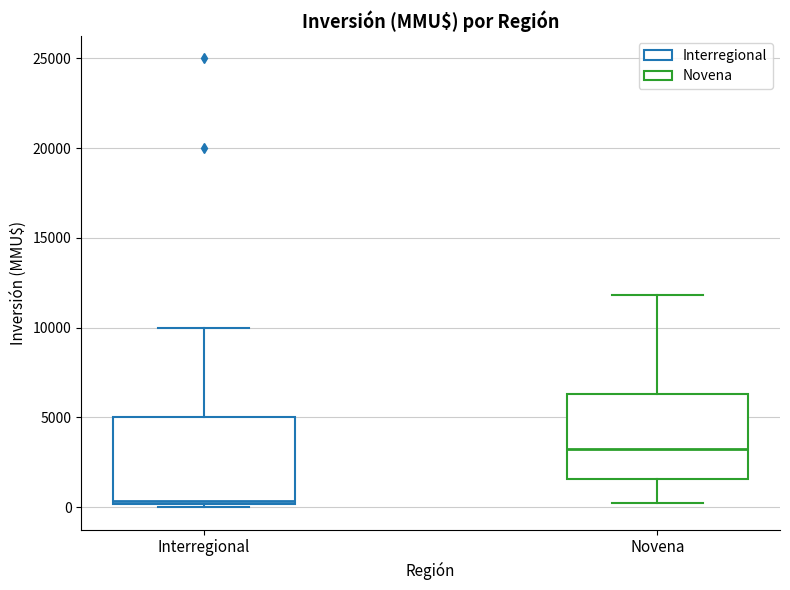

Reading left to right, read every box against the y-axis: the position of its median line, the range the box covers, and the ends of its whiskers. The values are not printed on the chart, so give them approximately, as read against the axis.

Interregional: median 500, box 0 to 5000, whiskers 0 (just below the box's lower edge) to 10000
Novena: median 3500, box 1500 to 6500, whiskers 500 to 12000